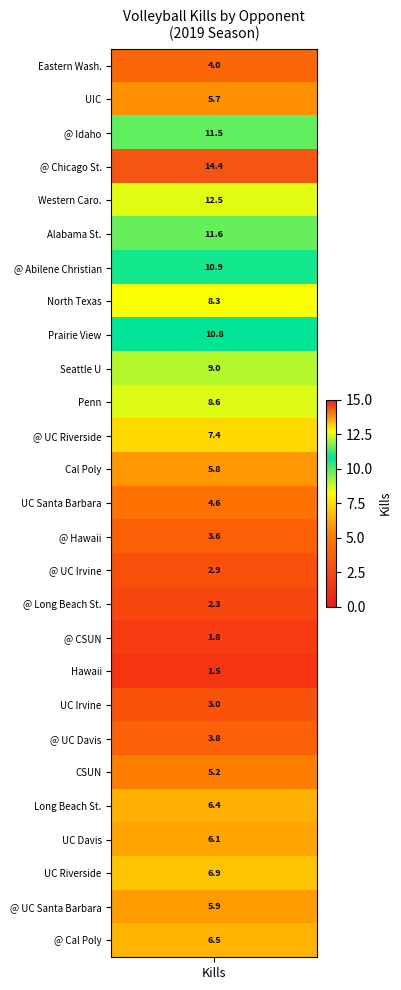

What is the average value?

6.7